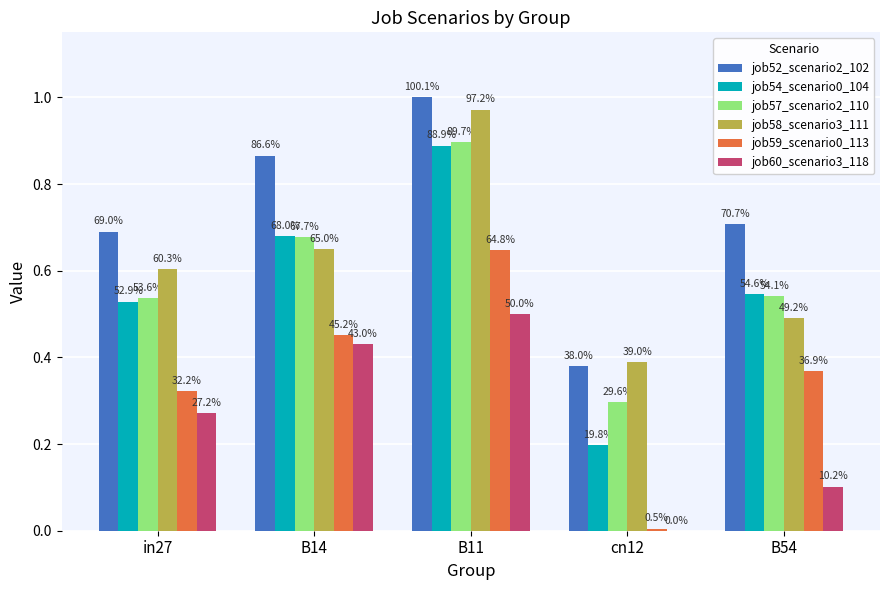

Which category has the highest value across all series?

B11